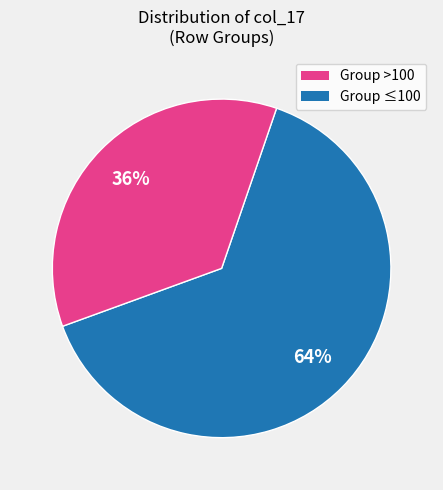

To the nearest percent, what is the difference between the largest and smallest slice percentages?

28%